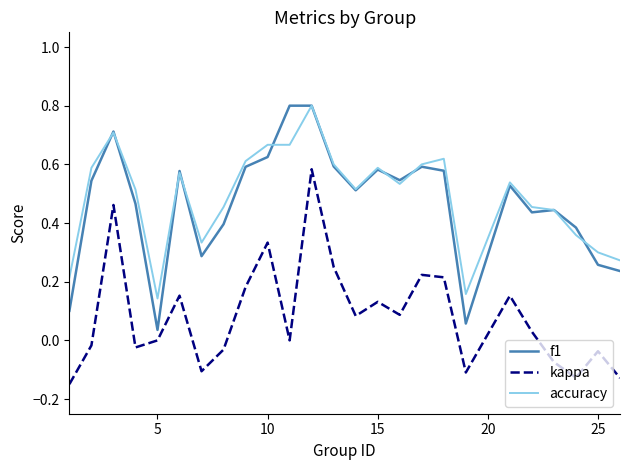

What is the greatest value displayed?

0.8